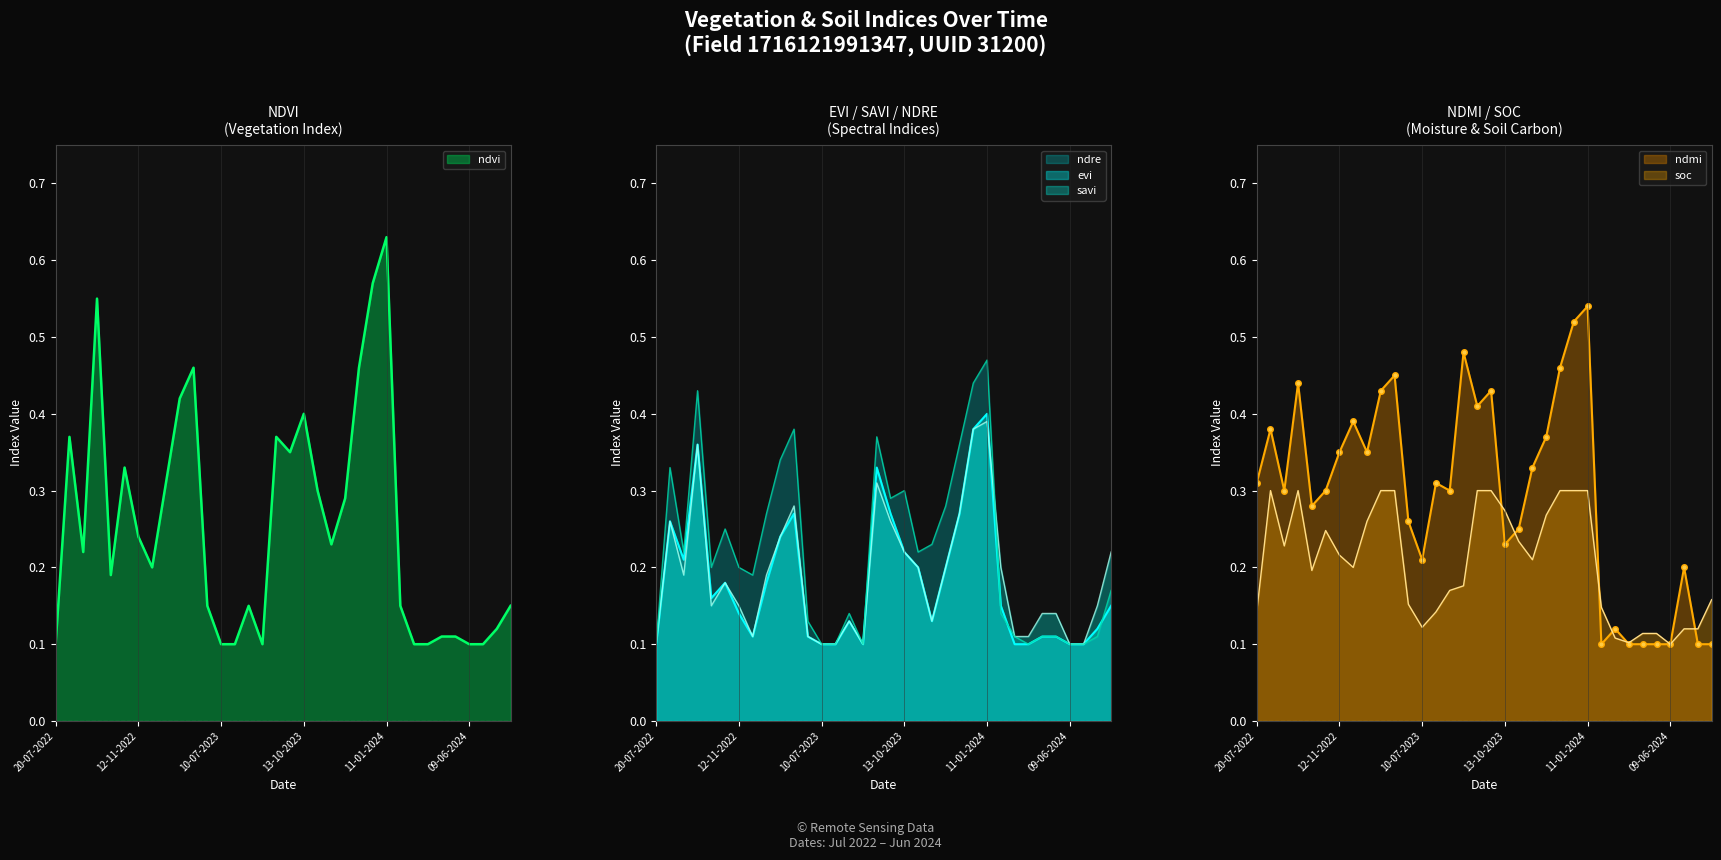

The value of ndmi_line at 17 is 0.3. True or false?

False